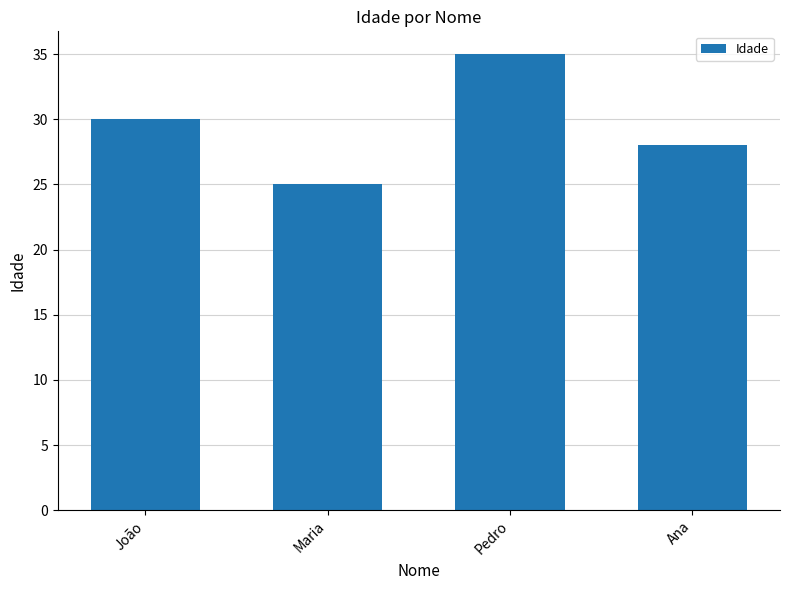

At which label is the value closest to 30?

João